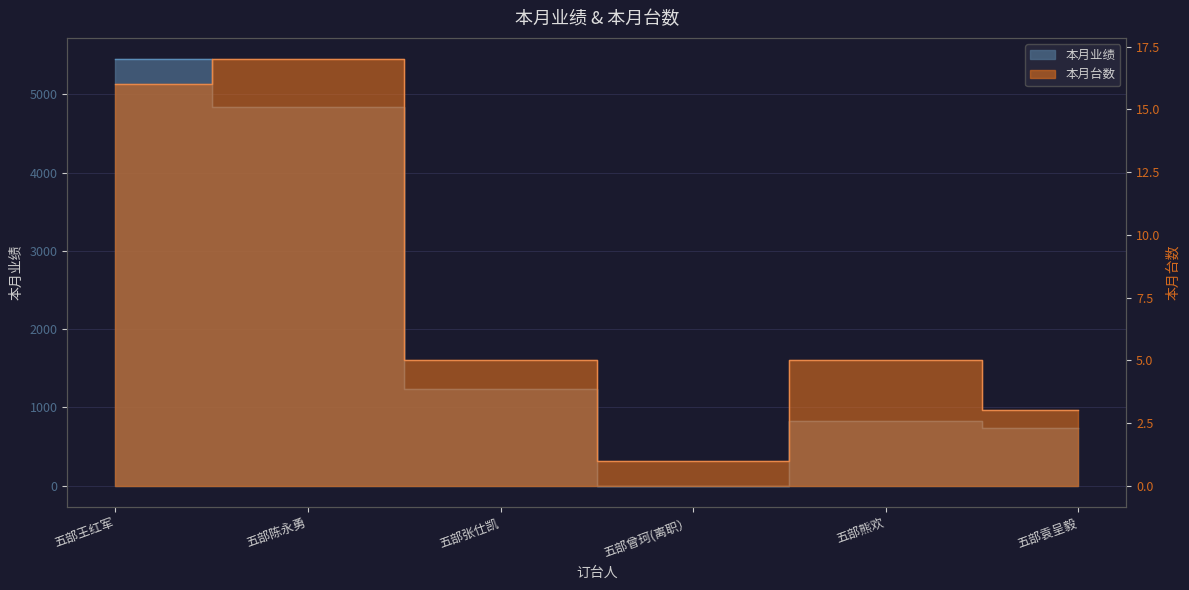

Is the value of 本月台数 at 五部陈永勇 greater than the value of 本月业绩 at 五部张仕凯?

No